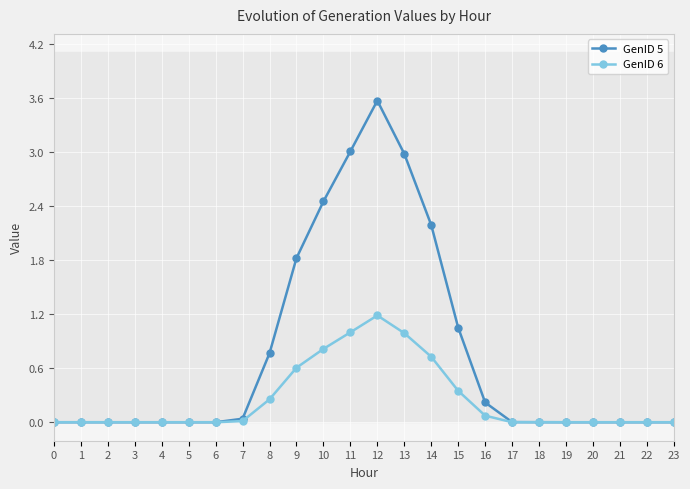

List the series in order of their peak value, lowest first.

GenID 6, GenID 5